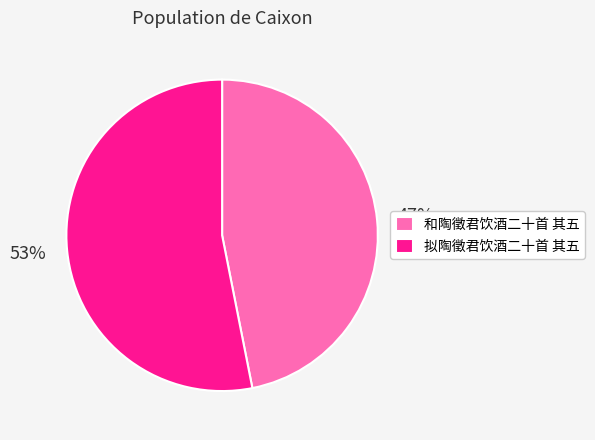

How many slices are in this pie chart?

2